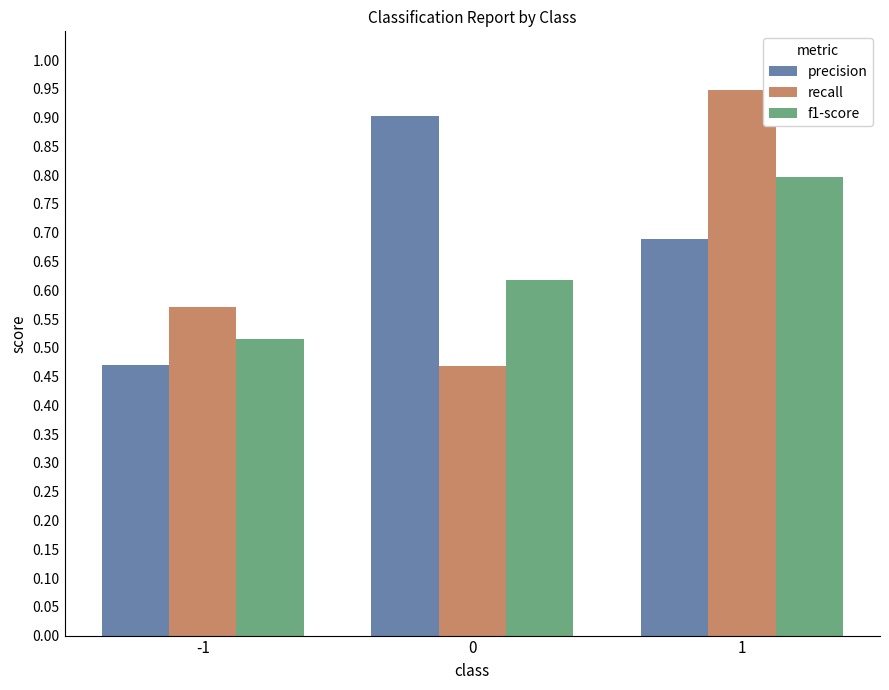

Between -1 and 0, which series saw the biggest shift?

precision